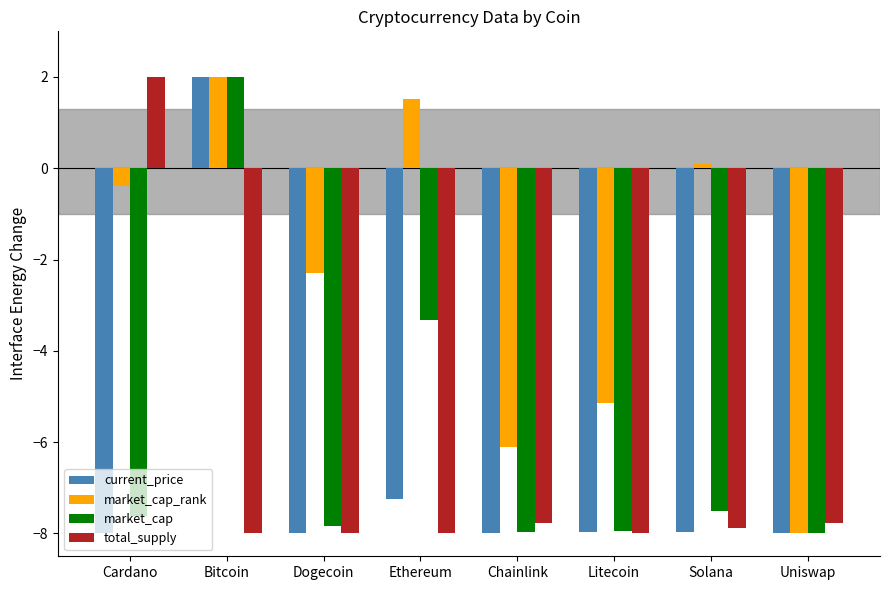

How many data points in market_cap are above -7?

2